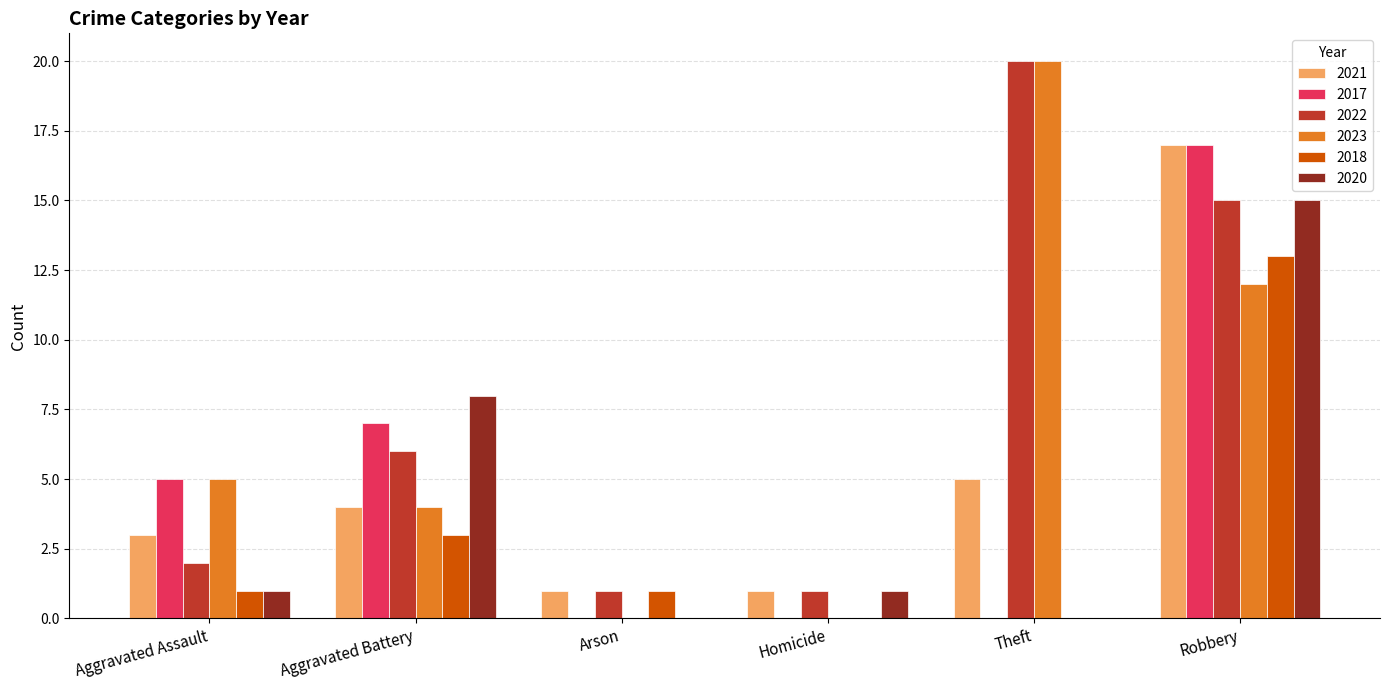

What is the sum of all 2018 values?

18